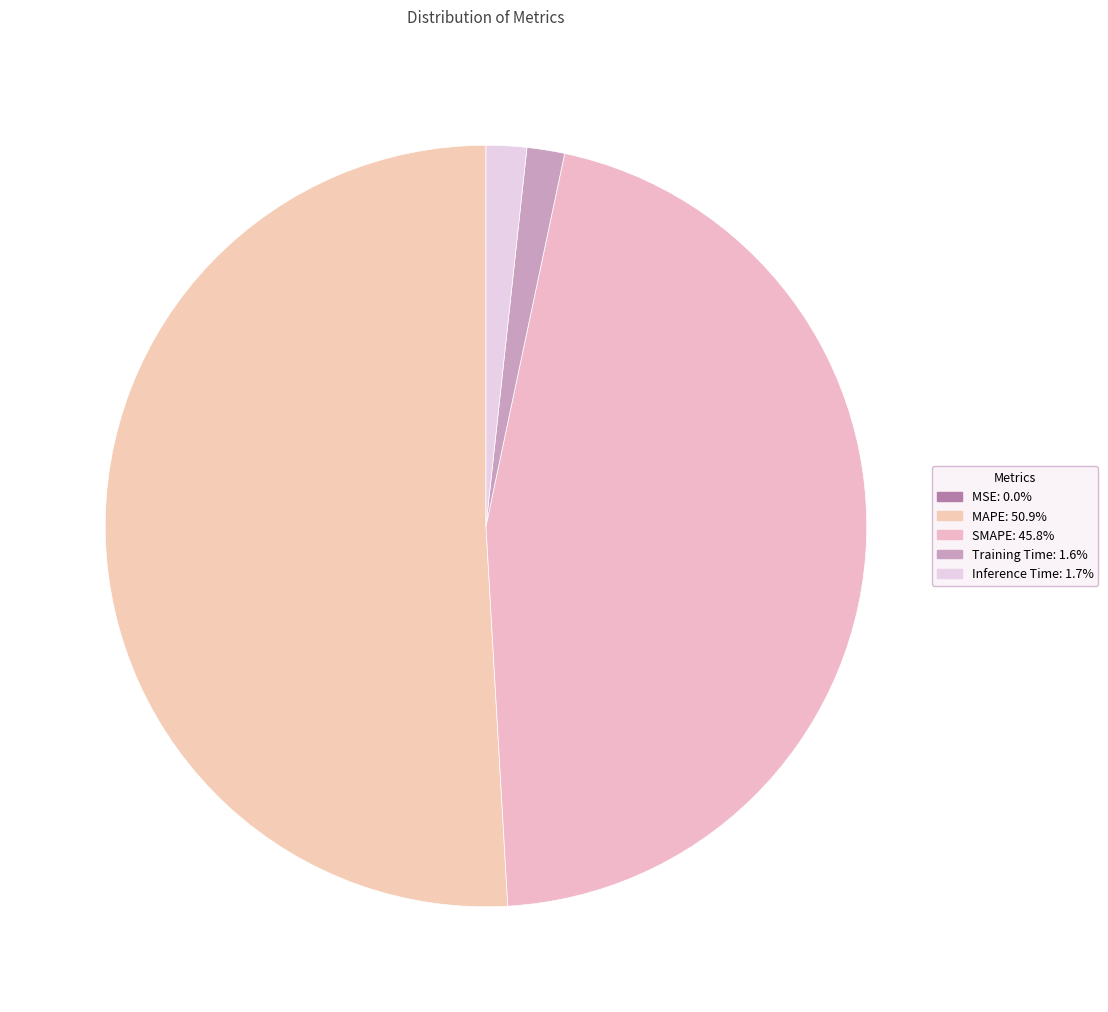

How many slices are in this pie chart?

5